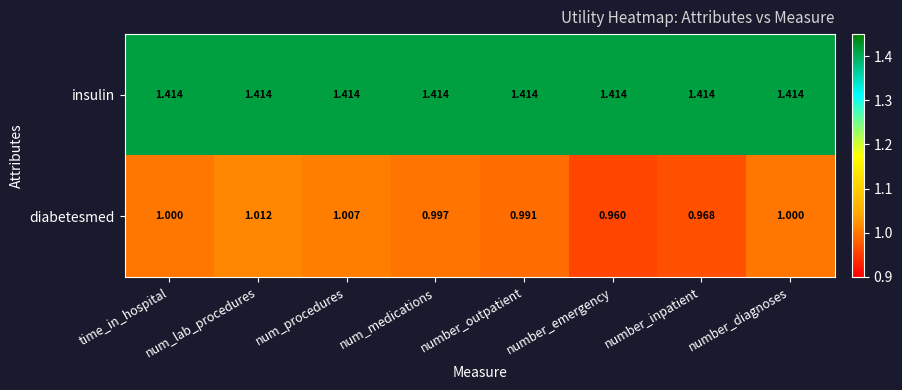

Which series has the widest spread of values?

diabetesmed